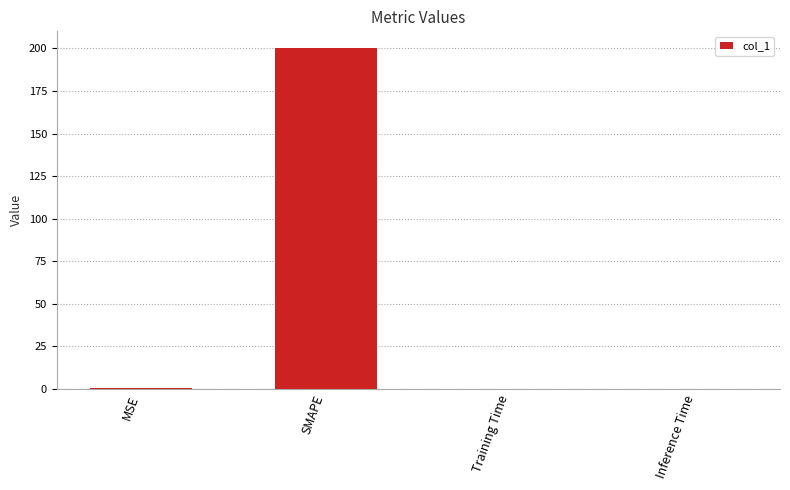

Is it true that the value at Training Time is 0.0?

True